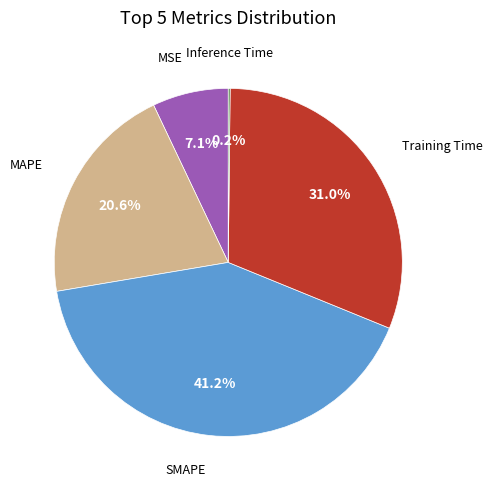

Is it true that Training Time is 36% of the pie?

False